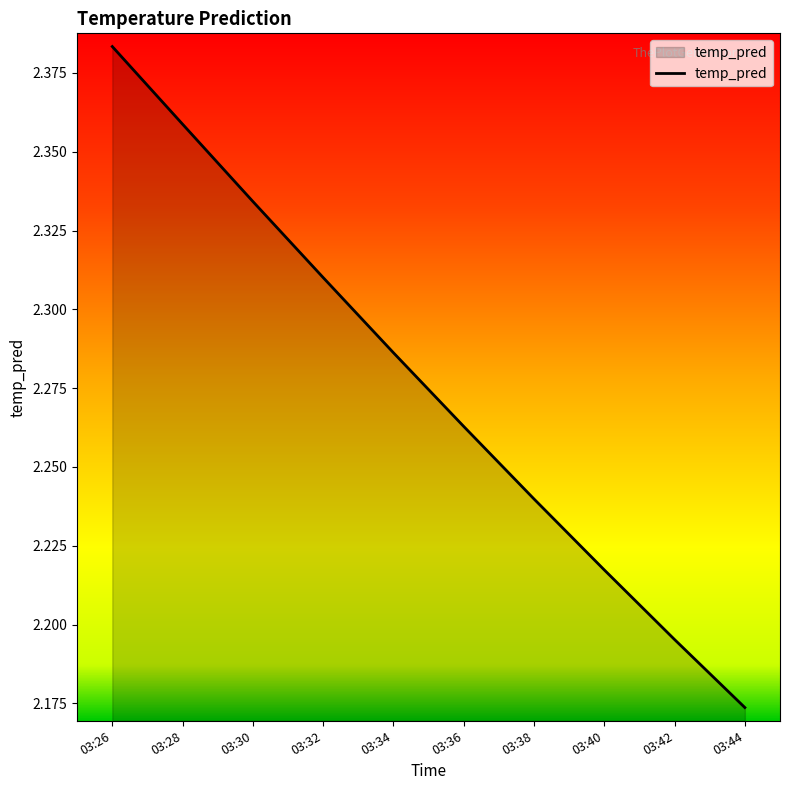

How many lines are shown in the chart?

1